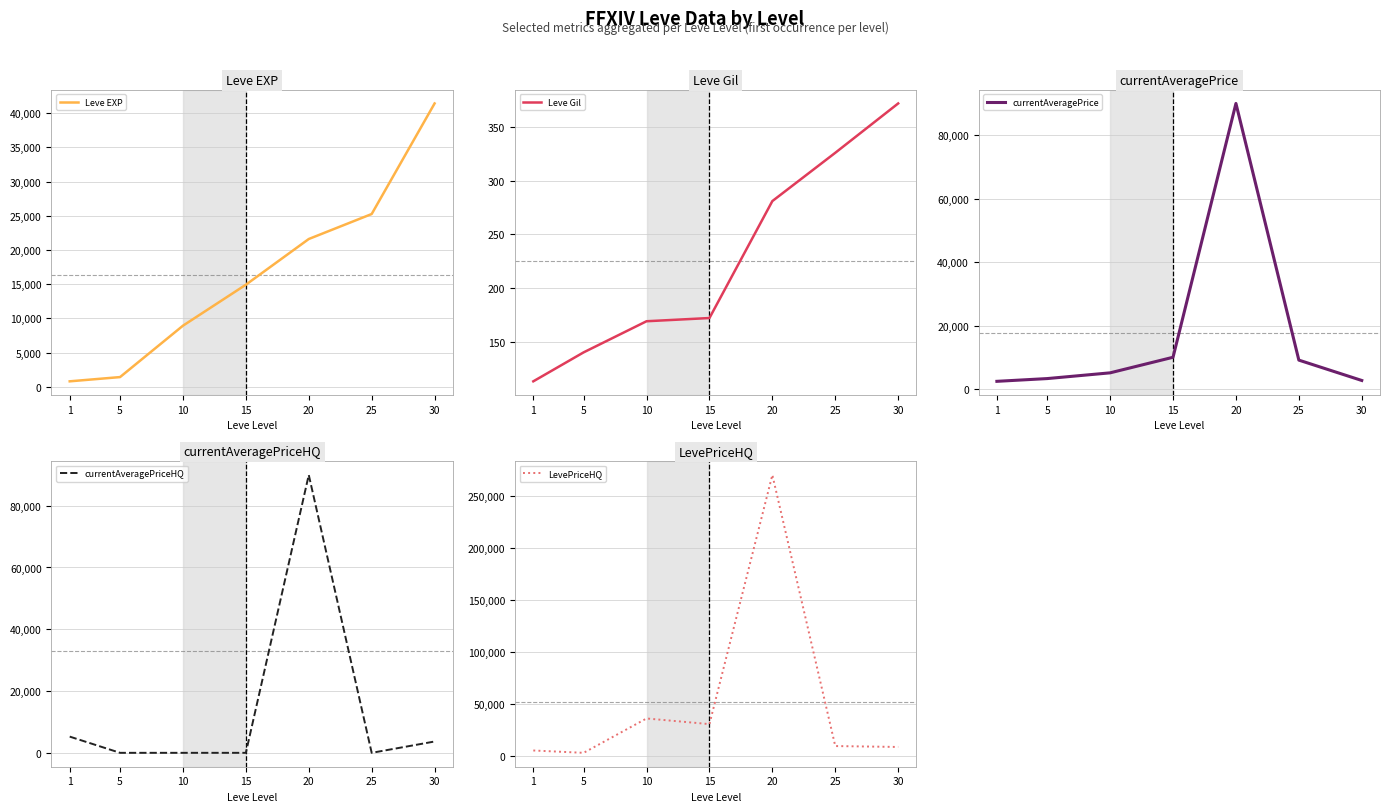

What is the average value of the Leve Gil series?

225